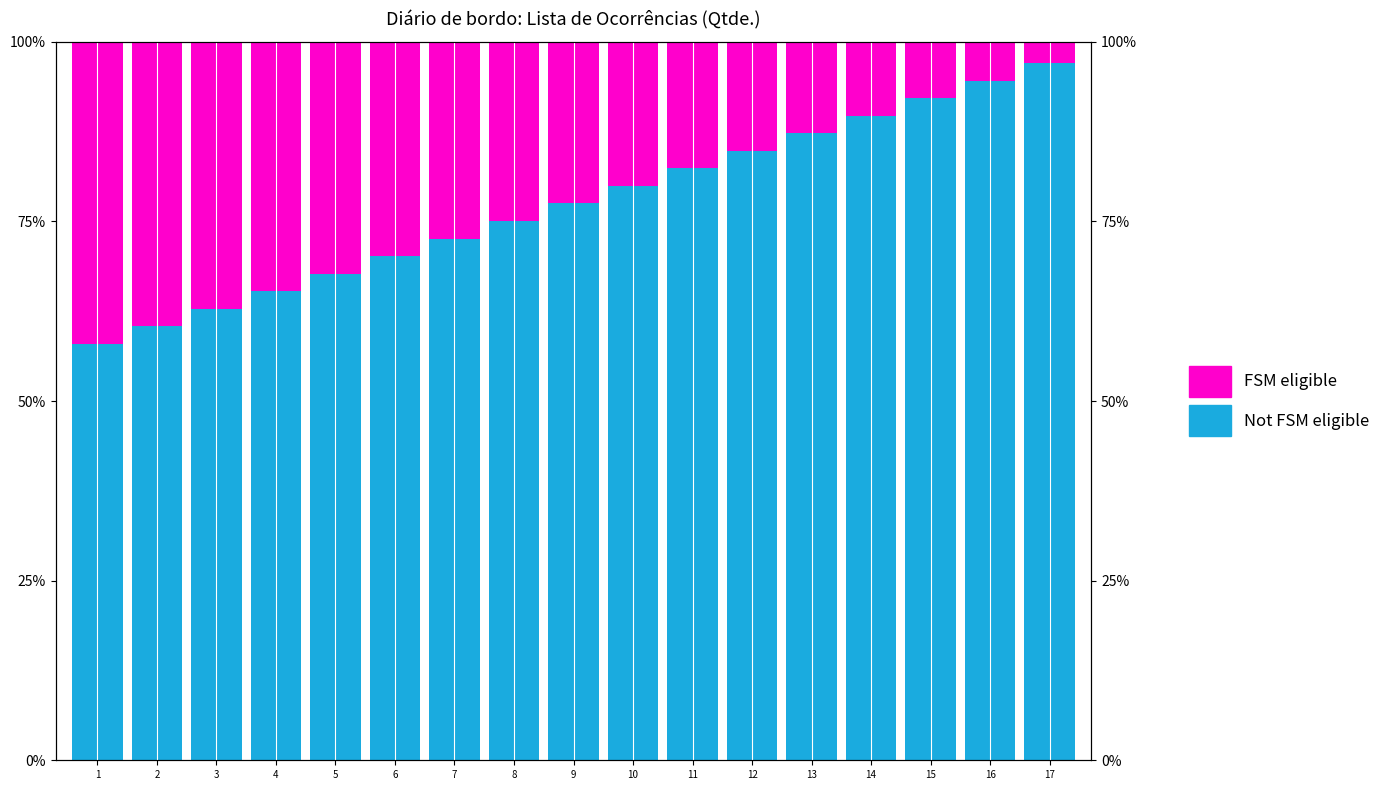

Is the value of Not FSM eligible at 1 greater than the value of FSM eligible at 3?

Yes